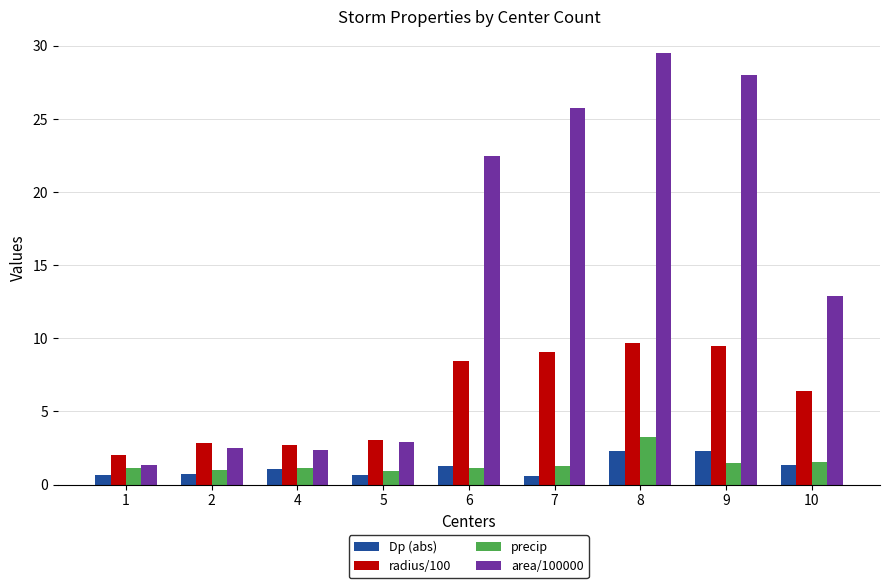

Between 5 and 10, which series saw the biggest shift?

area/100000